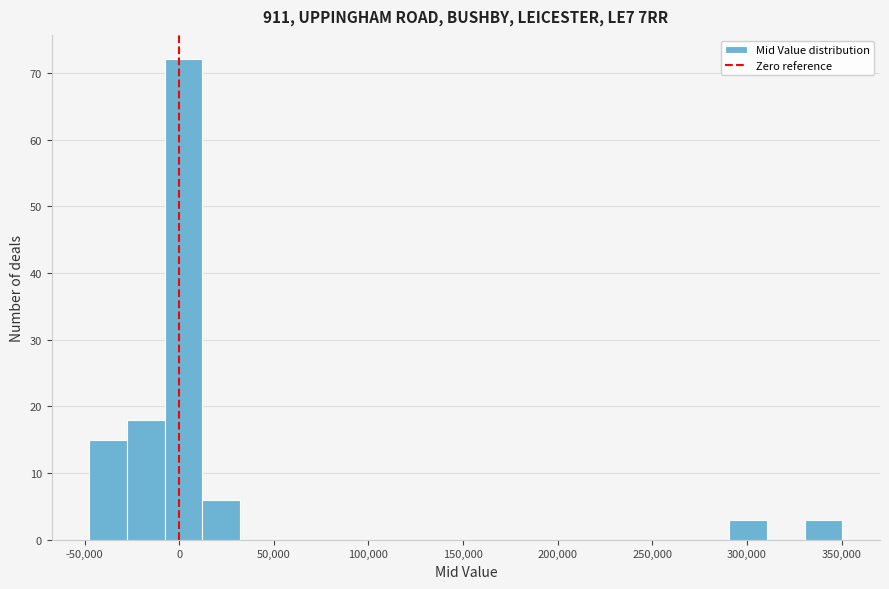

Read against the x-axis, roughly where is the centre of the tallest bar?

0